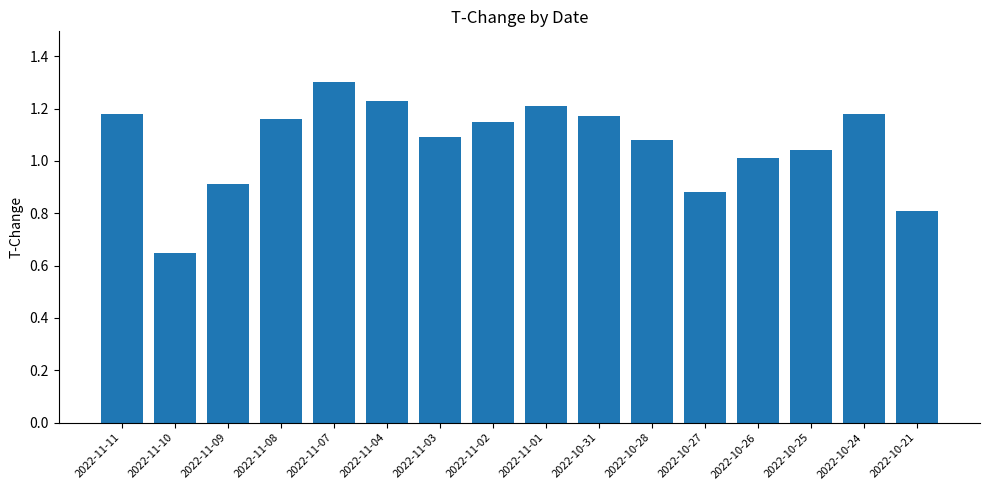

Is it true that the value at 2022-11-07 is 1.3?

True